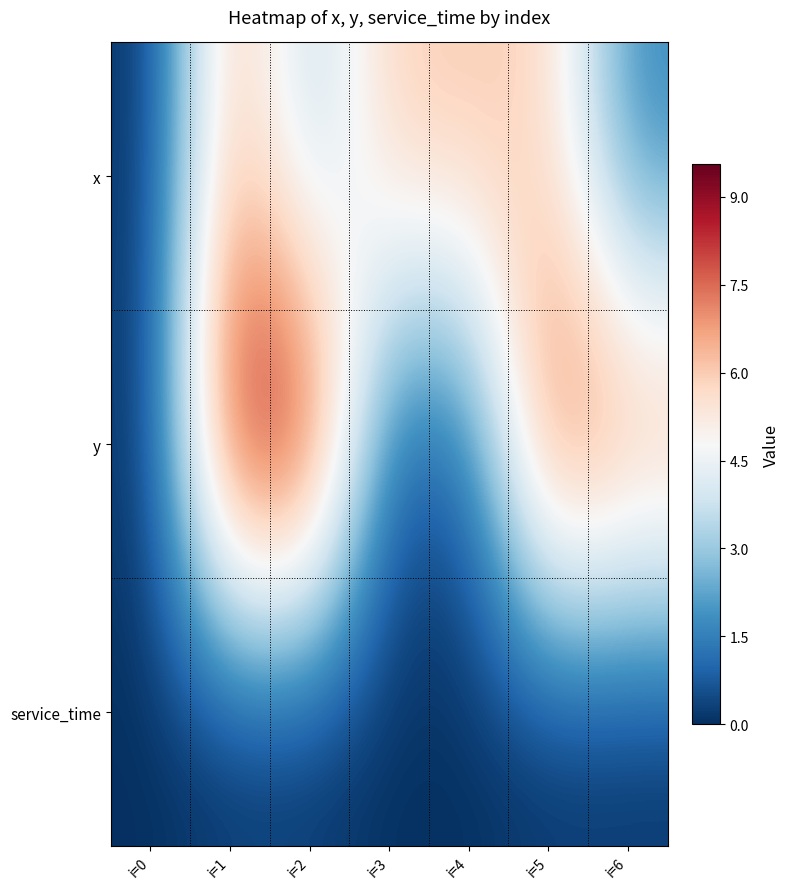

Reading left to right, list all the values displayed in this chart.

x: i=0=0.0	i=1=6.7	i=2=3.1	i=3=6.1	i=4=6.1	i=5=5.8	i=6=1.6
y: i=0=0.0	i=1=9.6	i=2=9.5	i=3=0.6	i=4=0.8	i=5=8.3	i=6=7.4
service_time: i=0=0.0	i=1=0.0	i=2=0.0	i=3=0.0	i=4=0.0	i=5=0.0	i=6=0.0